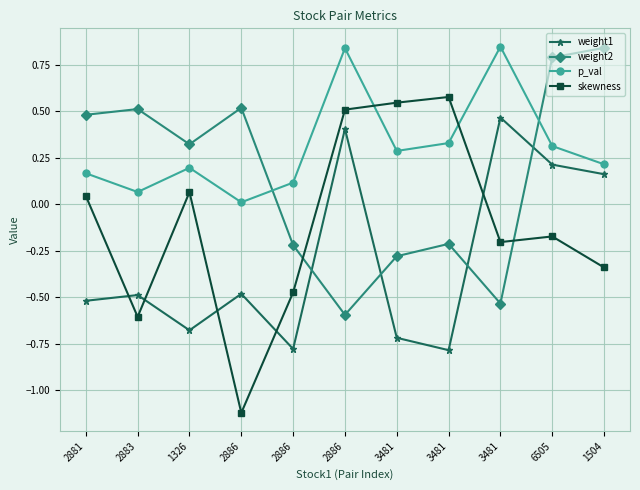

Does the chart have visible grid lines?

Yes